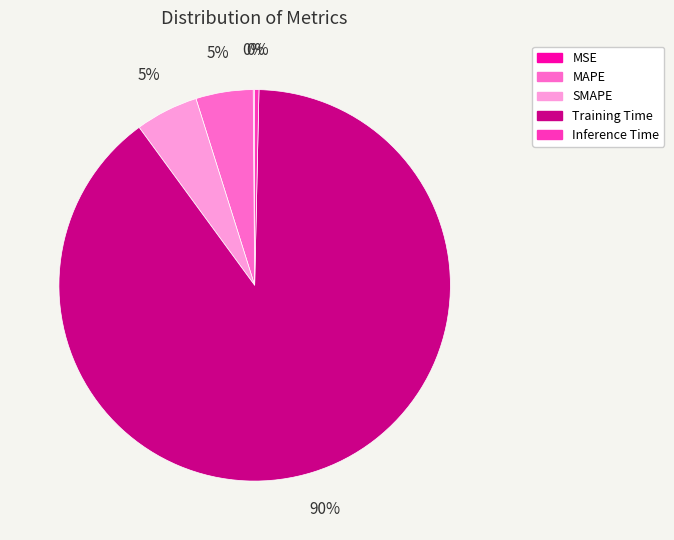

Is the sum of Inference Time and SMAPE greater than half?

No